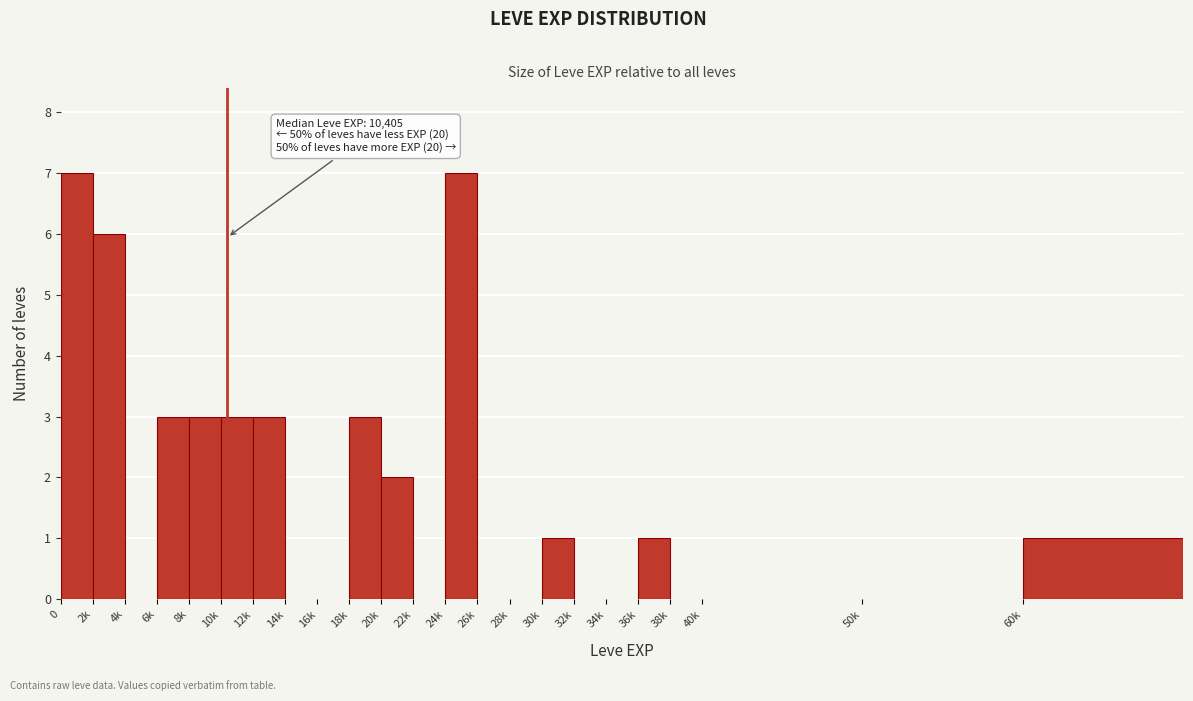

Reading right to left, what are all the values shown in this chart?

60k=1	50k=0	40k=0	38k=0	36k=1	34k=0	32k=0	30k=1	28k=0	26k=0	24k=7	22k=0	20k=2	18k=3	16k=0	14k=0	12k=3	10k=3	8k=3	6k=3	4k=0	2k=6	0=7